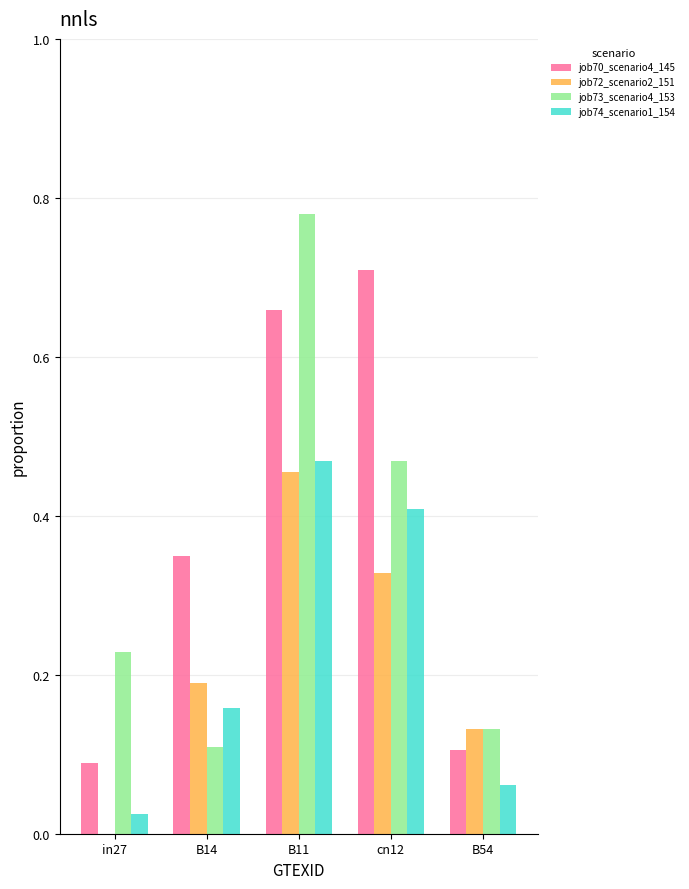

What is the sum of all job73_scenario4_153 values?

1.7